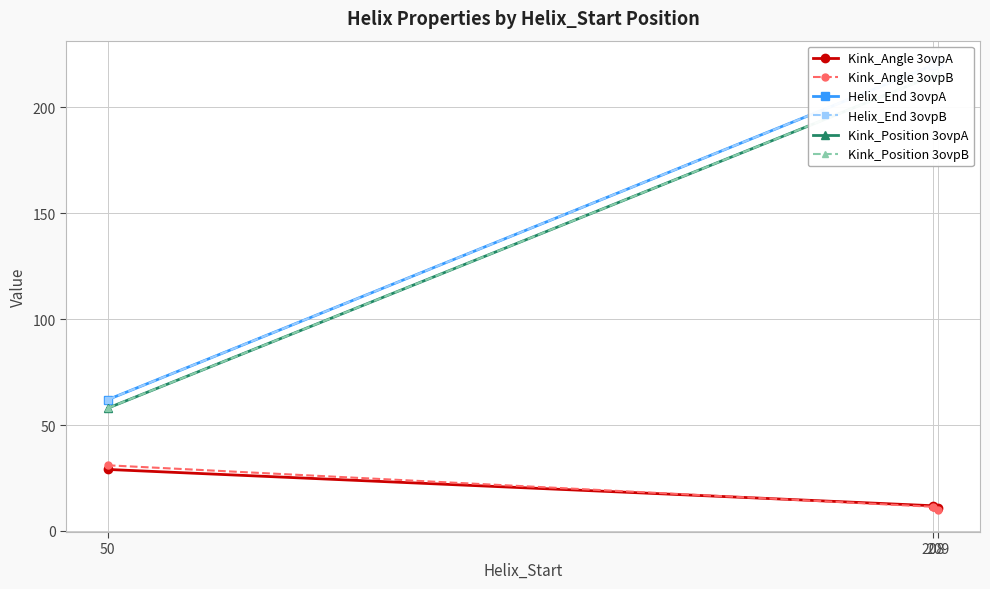

What is the value of the Kink_Angle 3ovpA point at the 2nd from the left?

11.9